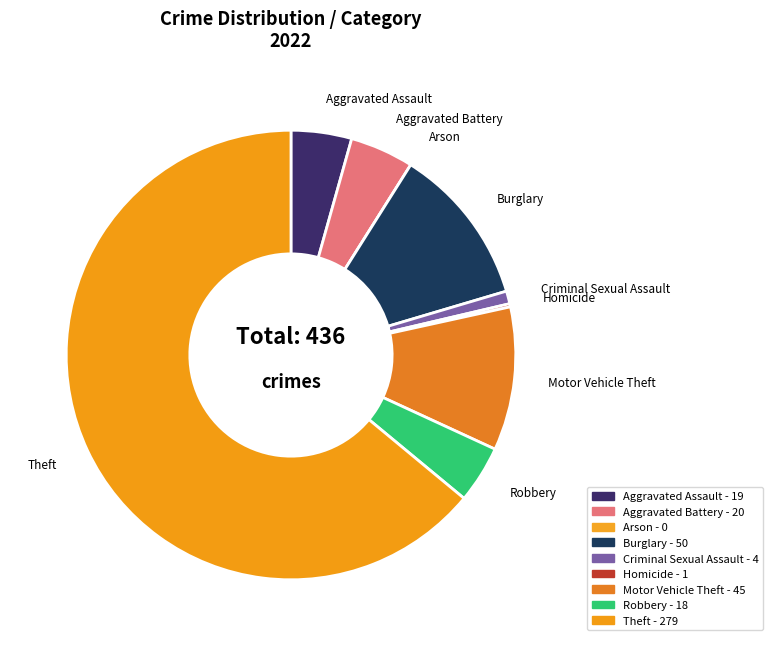

What is the largest slice in the pie chart?

Theft